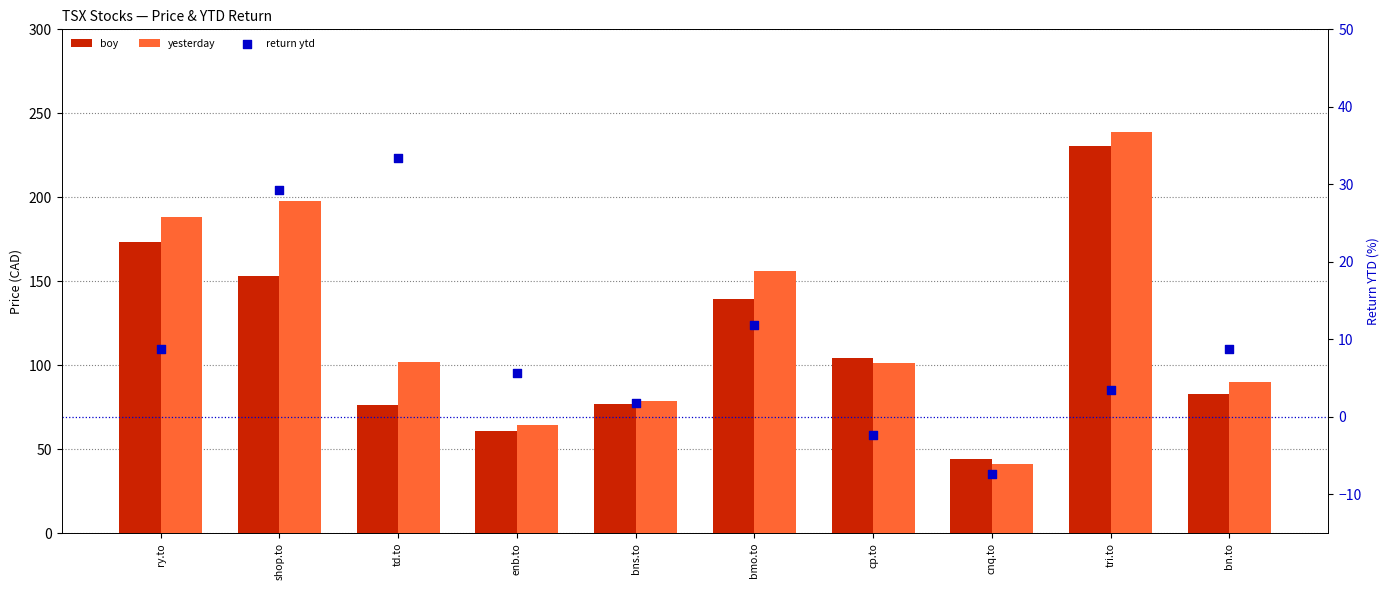

Is the value of boy at bmo.to greater than the value of yesterday at shop.to?

No